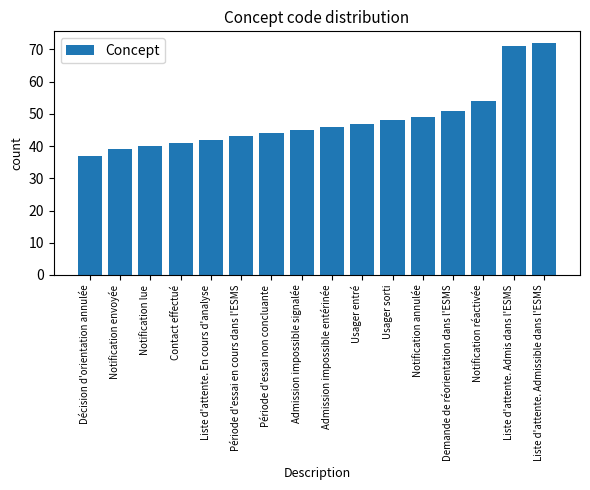

True or false: the data shows 70 at Période d'essai en cours dans l'ESMS.

False